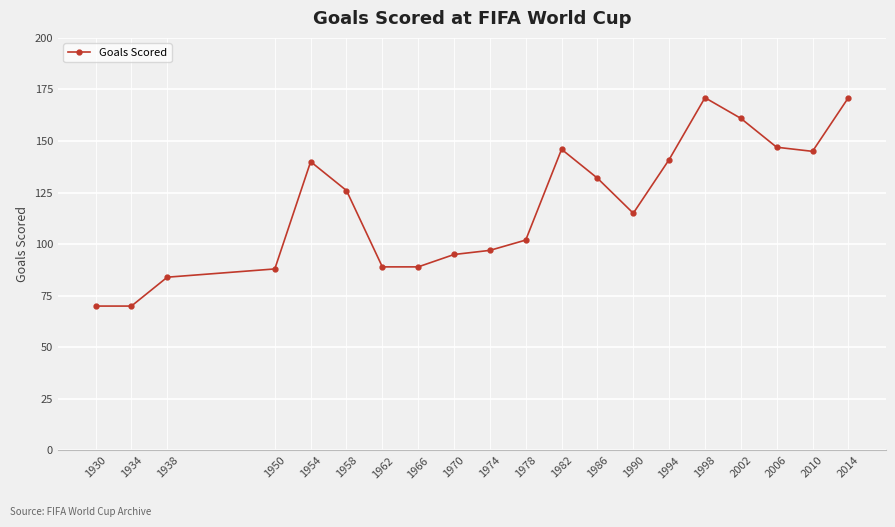

True or false: the data has more than 2 interior local peaks.

True